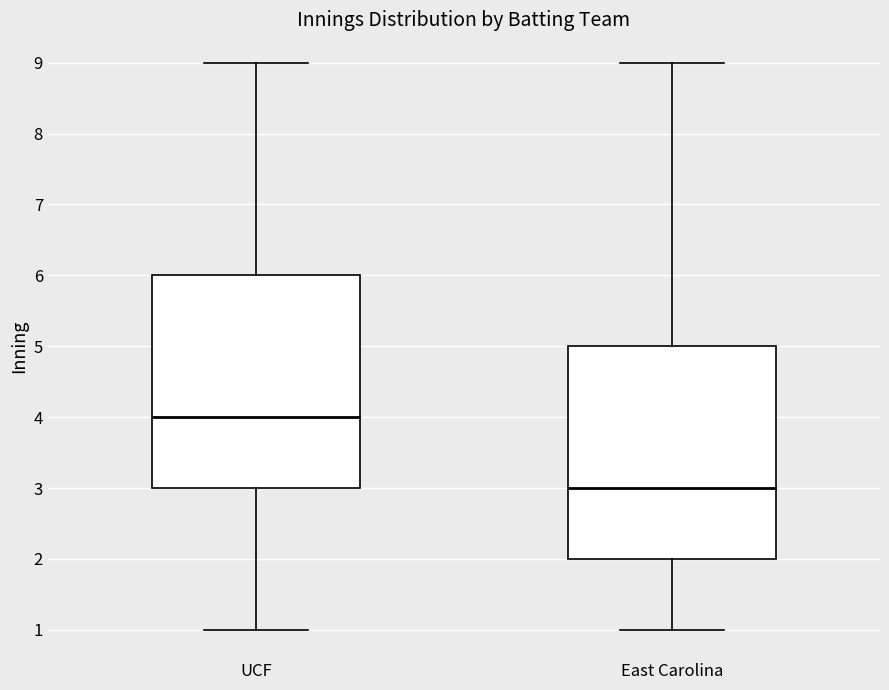

Reading left to right, transcribe this box plot: for each box, give where its median line is, the range the box spans, and where its two whiskers end, as read against the y-axis. The values are not printed on the chart, so give them approximately, as read against the axis.

UCF: median 4, box 3 to 6, whiskers 1 to 9
East Carolina: median 3, box 2 to 5, whiskers 1 to 9